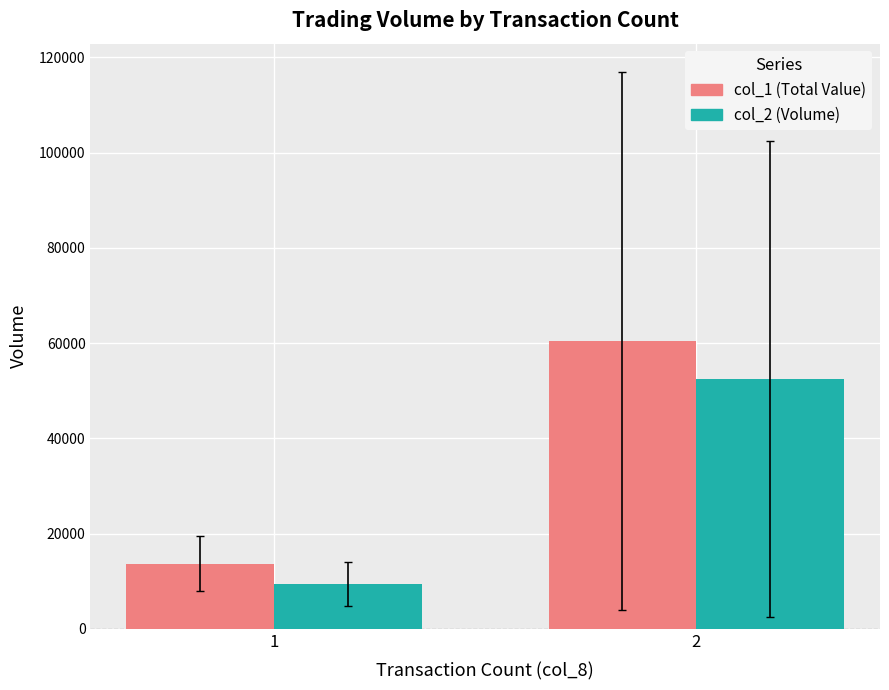

What is the total value across all series at 1?

23115.7